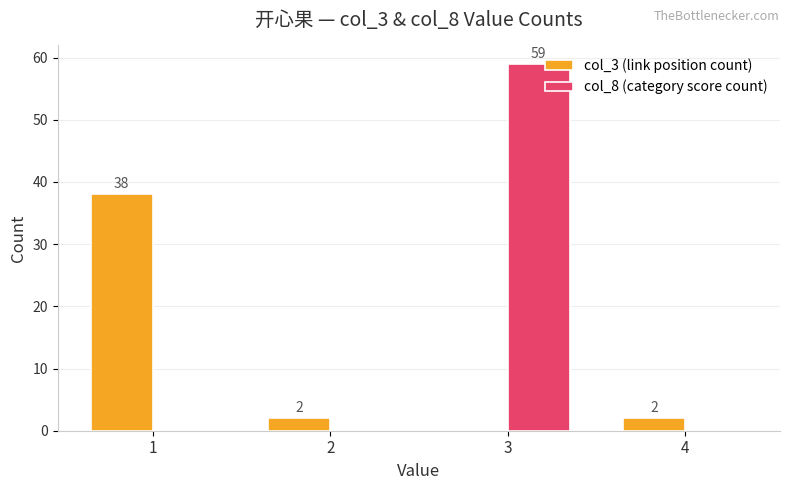

At which category is the sum across all series the highest?

3